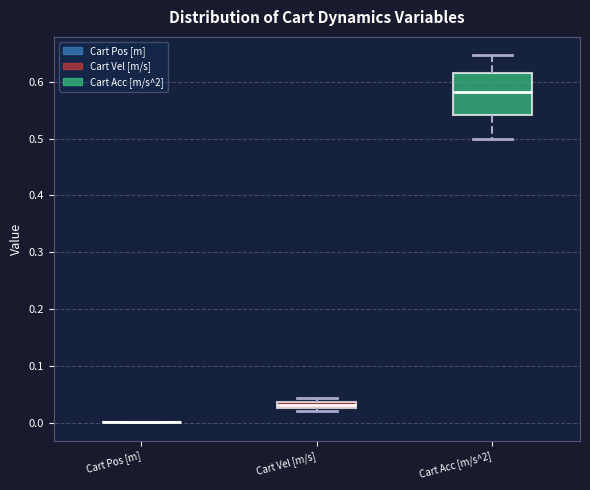

Which box is the tallest, from its lower edge to its upper edge?

Cart Acc [m/s^2]